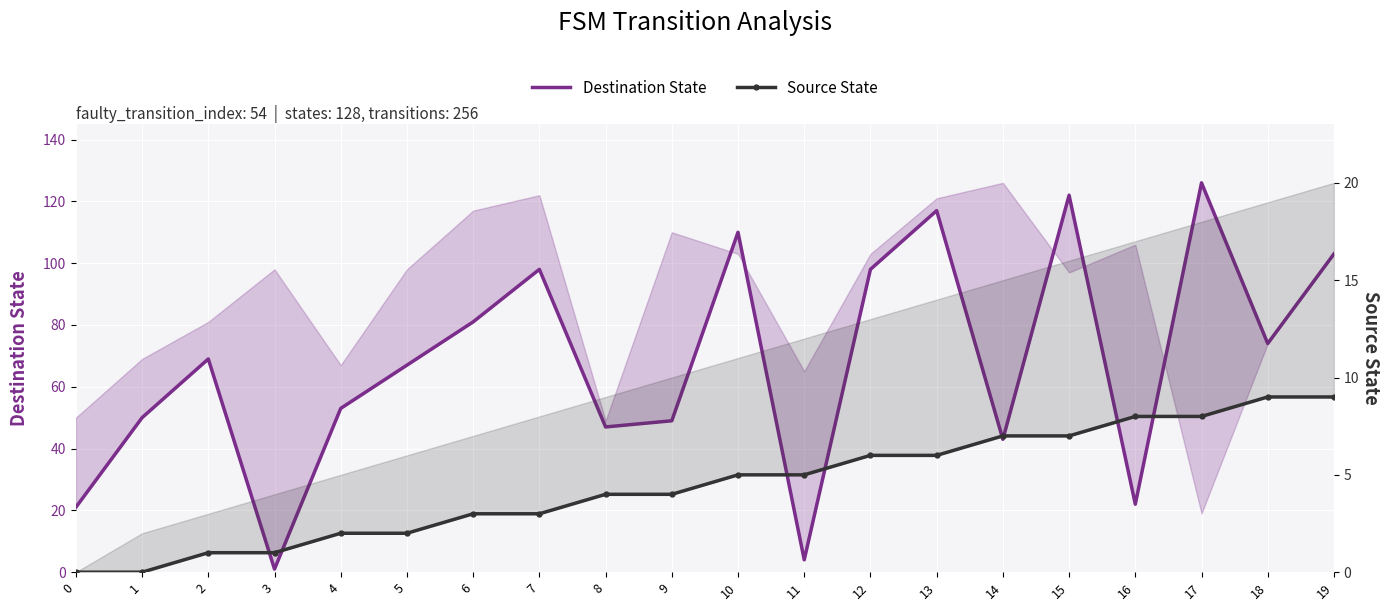

Reading left to right, list all the values displayed in this chart.

Destination State: 0=21	1=50	2=69	3=1	4=53	5=67	6=81	7=98	8=47	9=49	10=110	11=4	12=98	13=117	14=43	15=122	16=22	17=126	18=74	19=103
Source State: 0=0	1=0	2=1	3=1	4=2	5=2	6=3	7=3	8=4	9=4	10=5	11=5	12=6	13=6	14=7	15=7	16=8	17=8	18=9	19=9